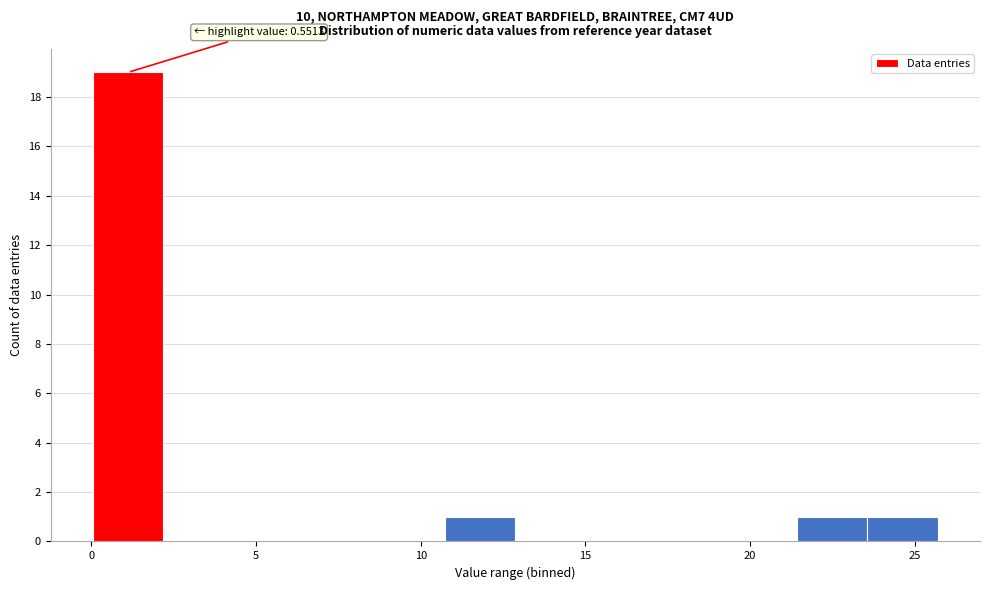

Which range on the x-axis has the tallest bar?

0.0 to 2.0